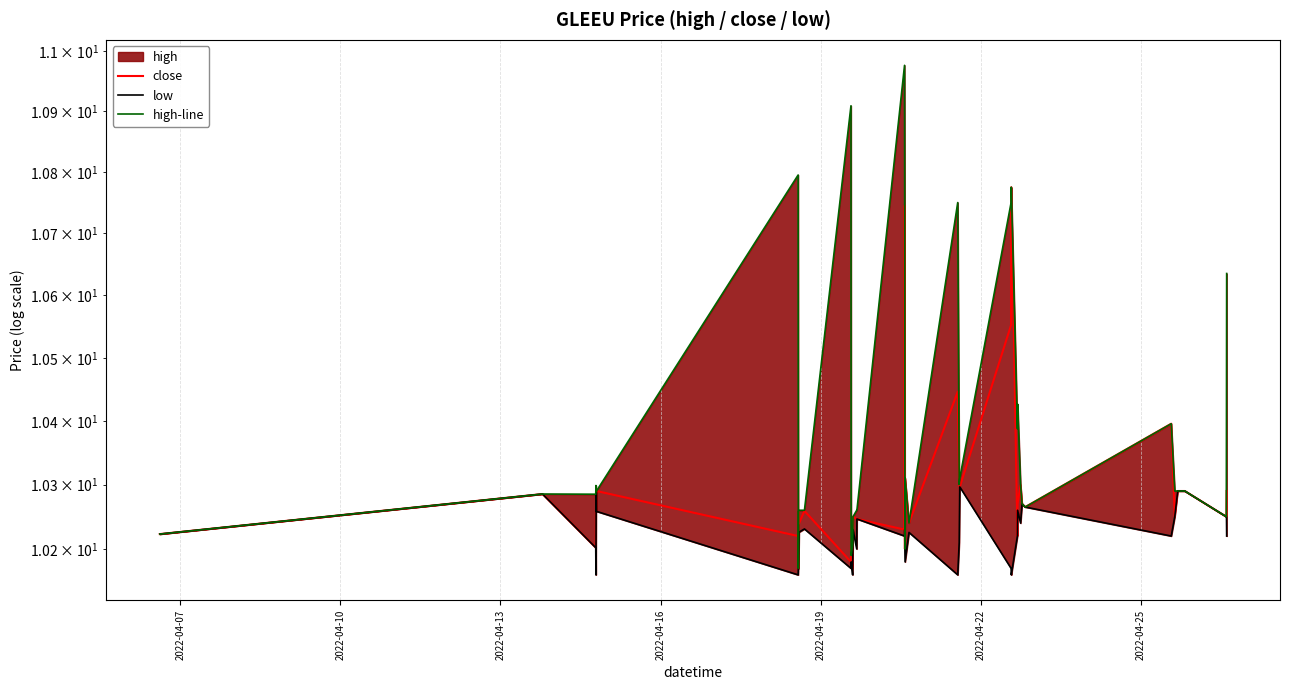

The value of close at 38 is 6.5. True or false?

False